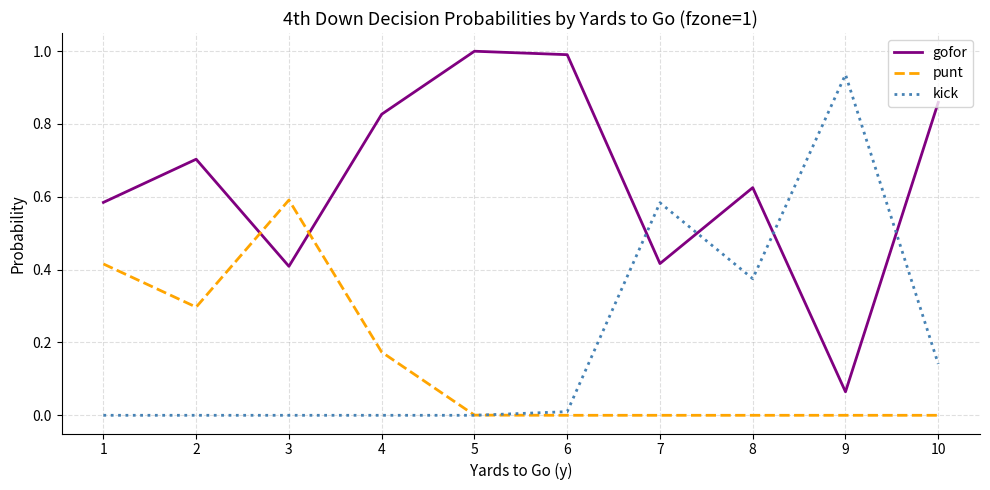

What is the greatest value displayed?

1.0